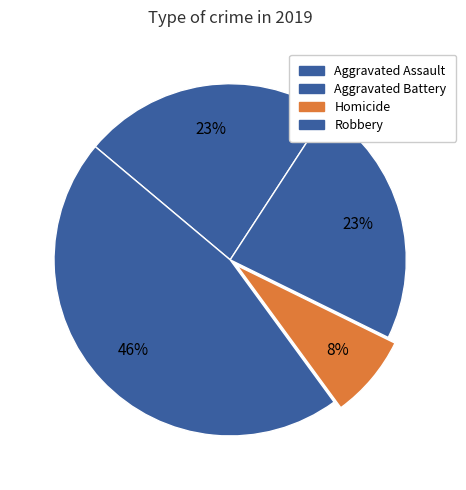

Between Robbery and Aggravated Battery, which is larger?

Robbery